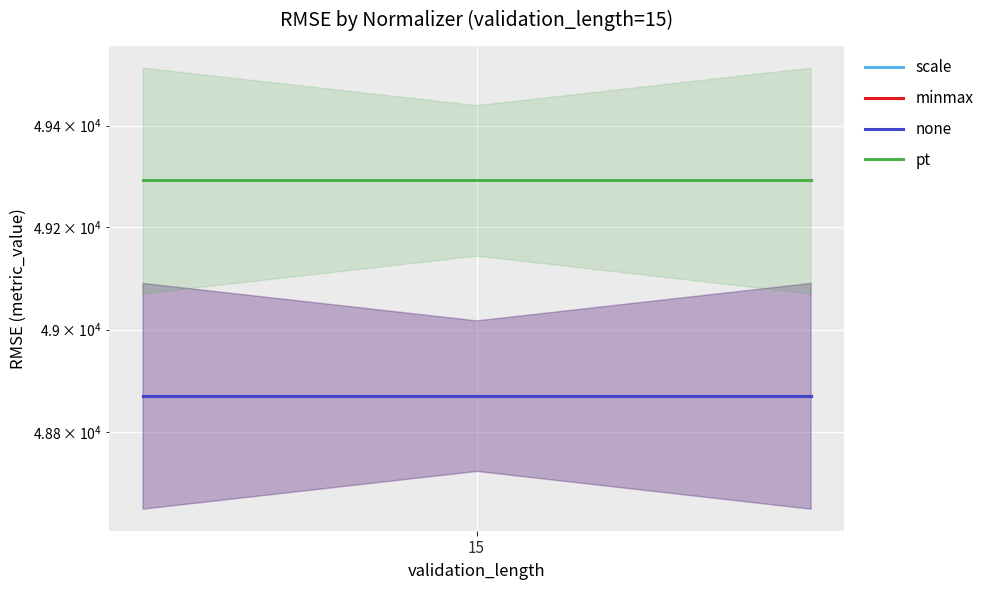

What is the highest value of the pt series?

49292.4